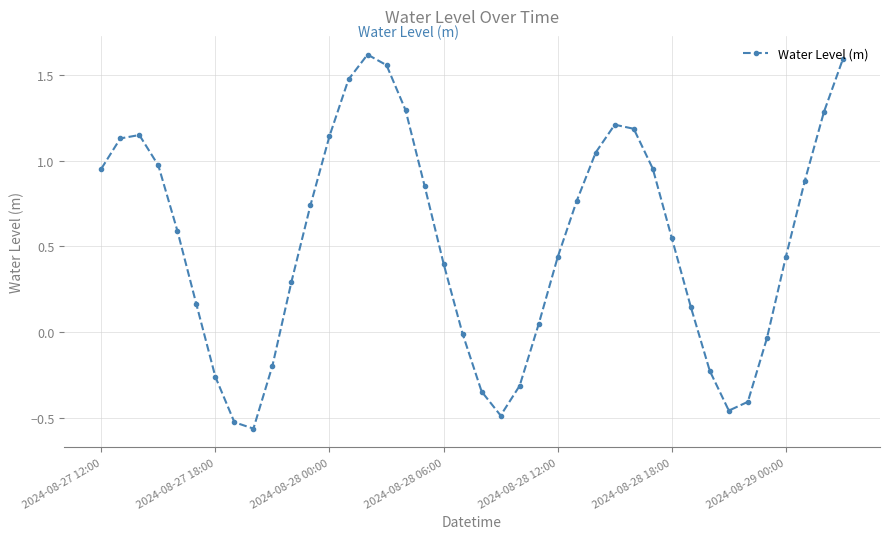

What is the sum of all values?

21.0